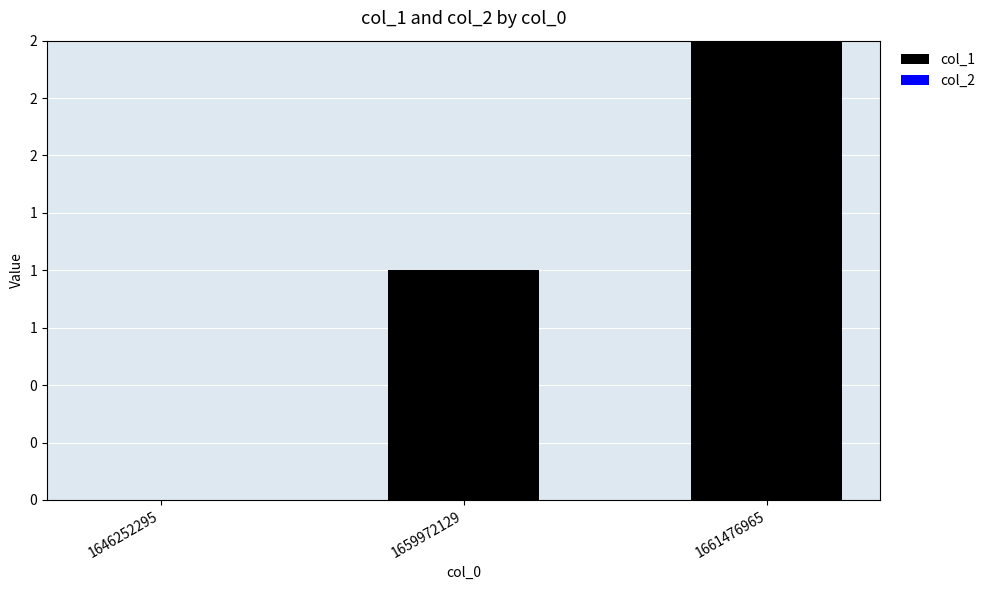

Are the bars horizontal?

No